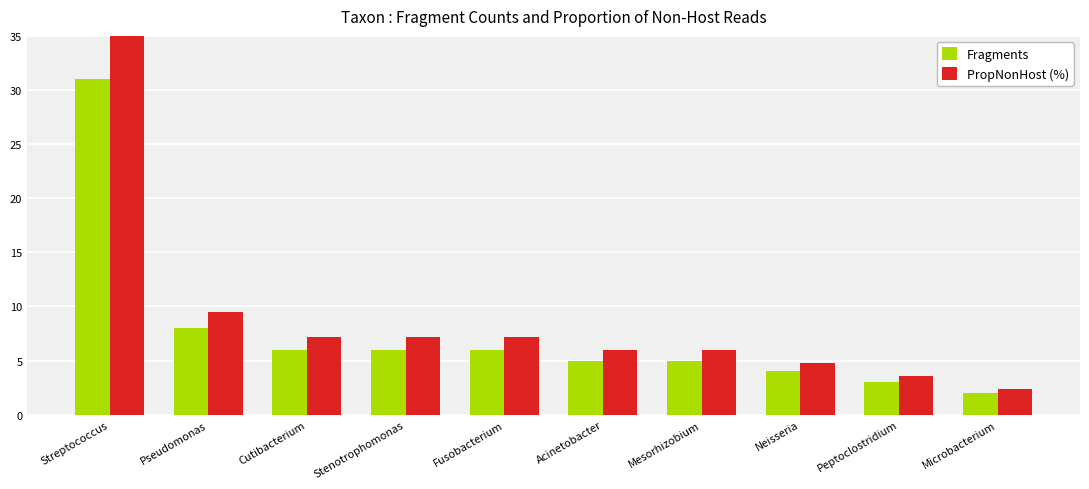

Which series changed the most between Fusobacterium and Microbacterium?

PropNonHost (%)